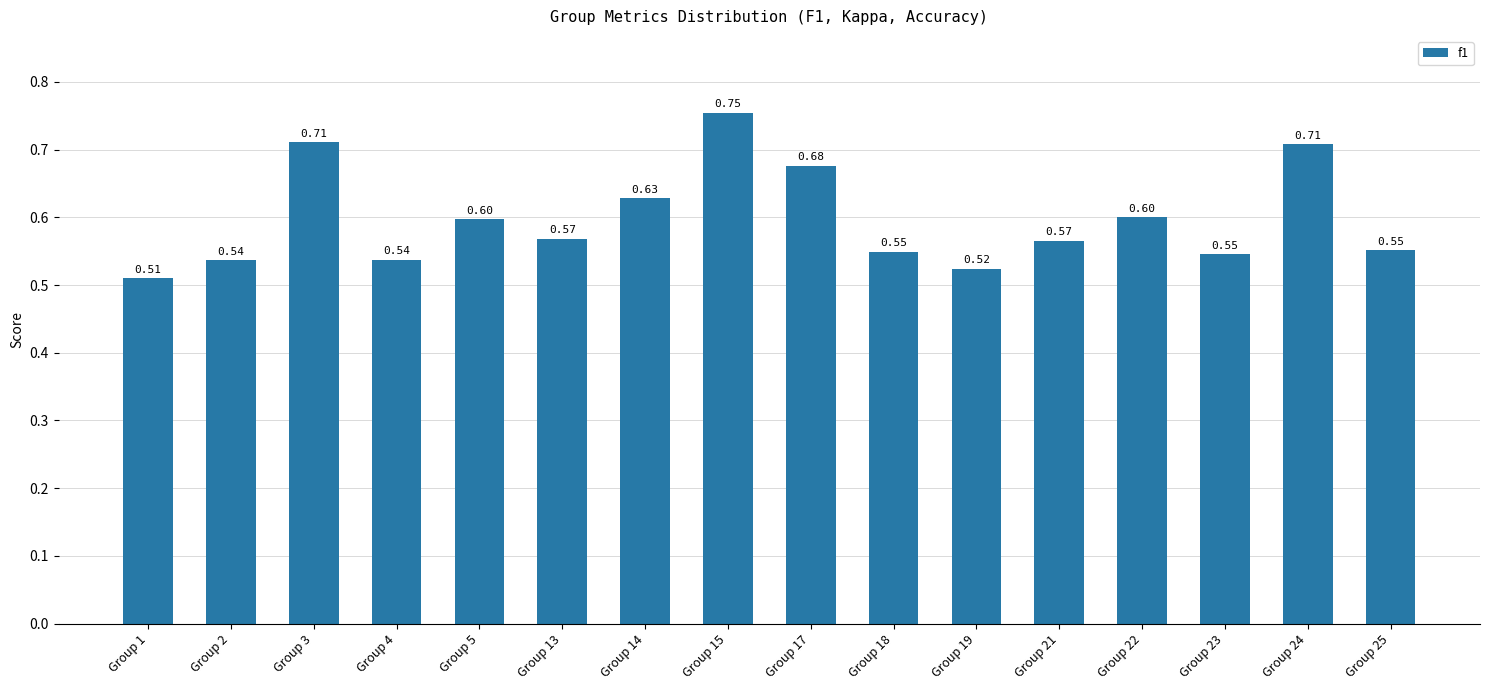

What is the average value?

0.6